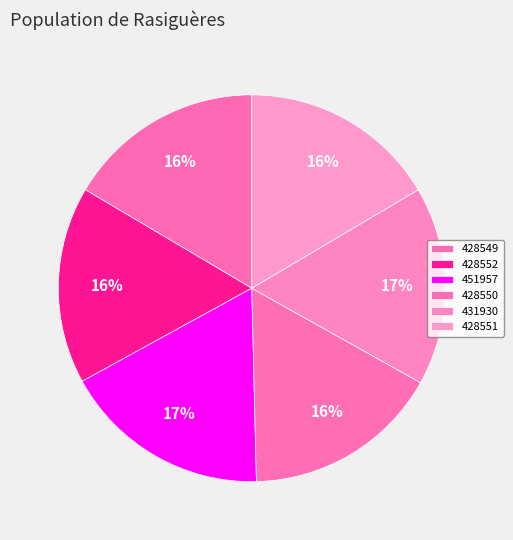

Rank the categories by value from highest to lowest.

451957, 431930, 428552, 428551, 428550, 428549